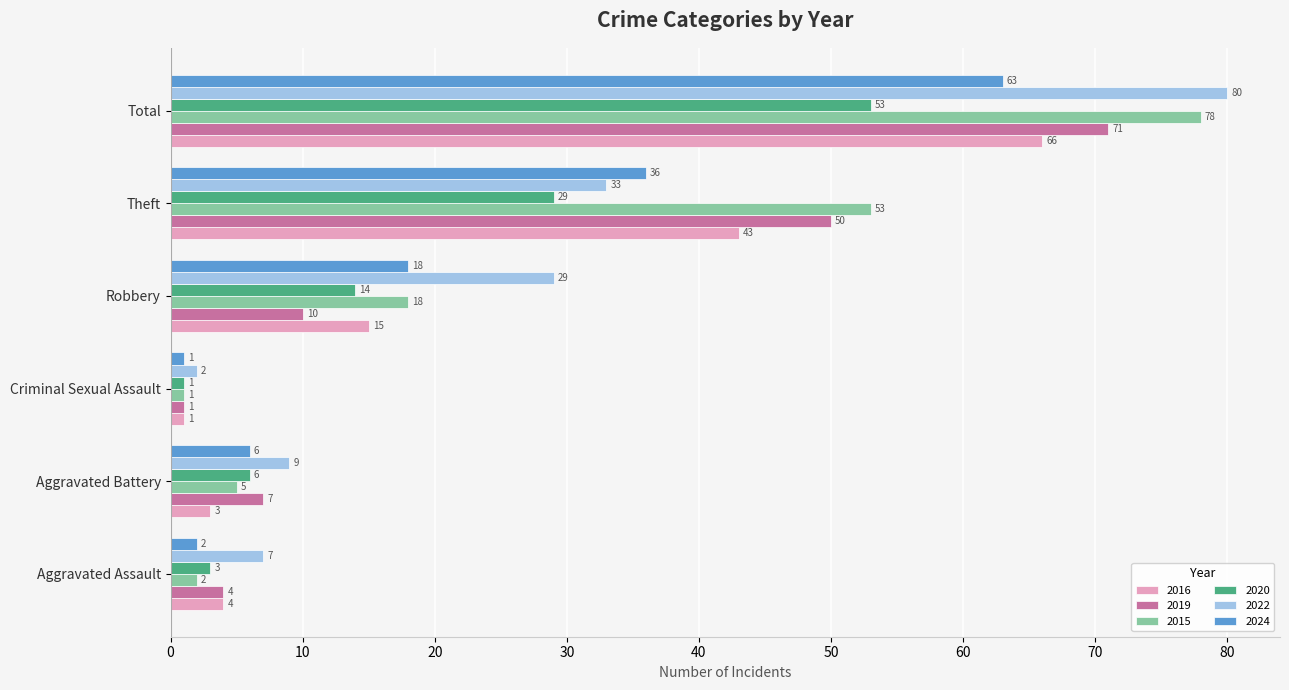

What is the total value across all series at Aggravated Battery?

36